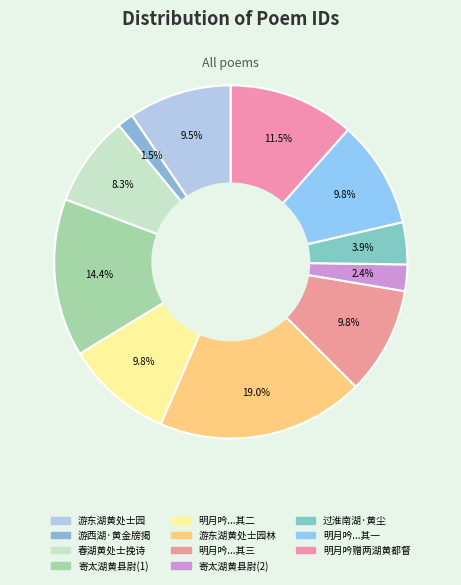

How many segments does this pie chart have?

11